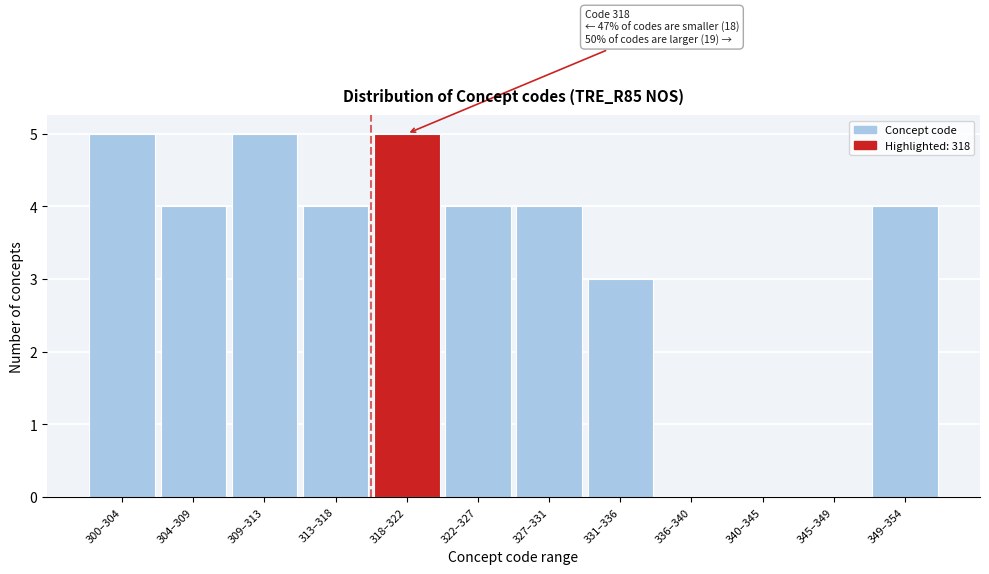

Reading left to right, extract all data points from this chart.

300–304=5	304–309=4	309–313=5	313–318=4	318–322=5	322–327=4	327–331=4	331–336=3	336–340=0	340–345=0	345–349=0	349–354=4